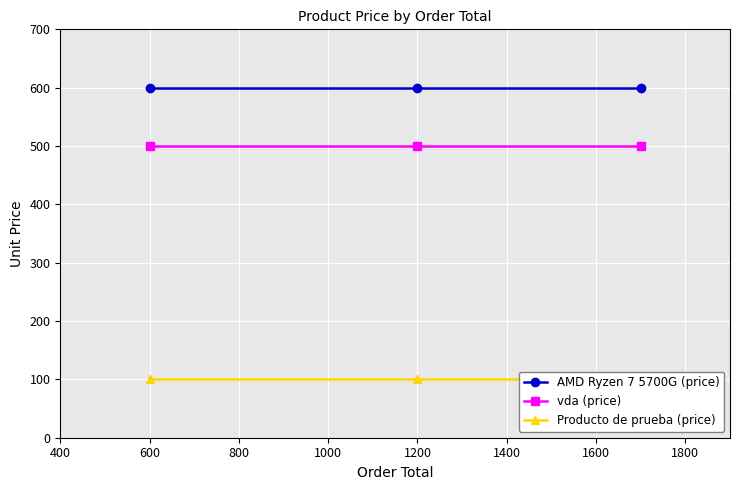

What is the value of the vda (price) point at the 3rd from the left?

500